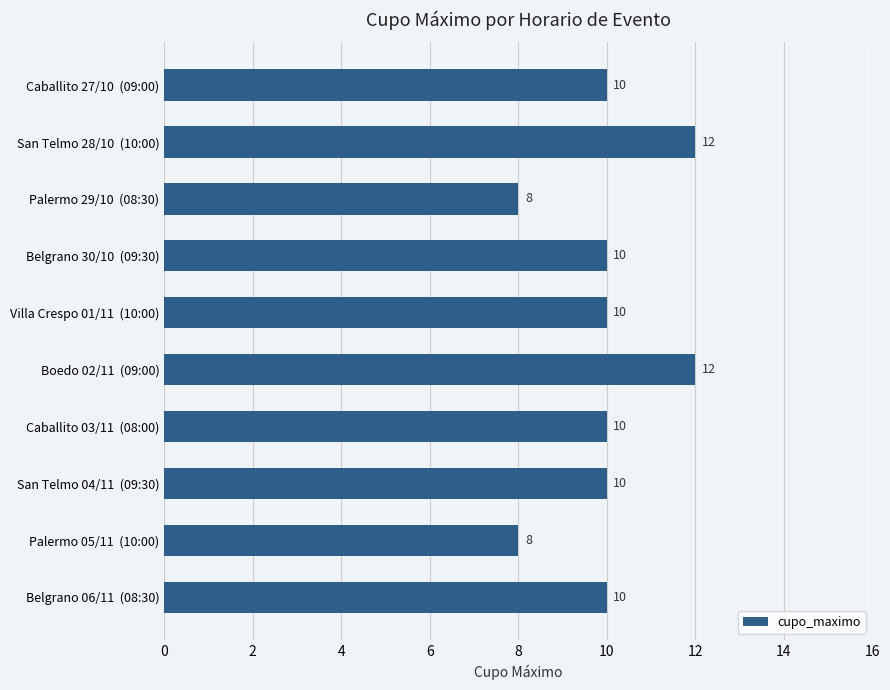

What position from the top is Villa Crespo 01/11  (10:00)?

5